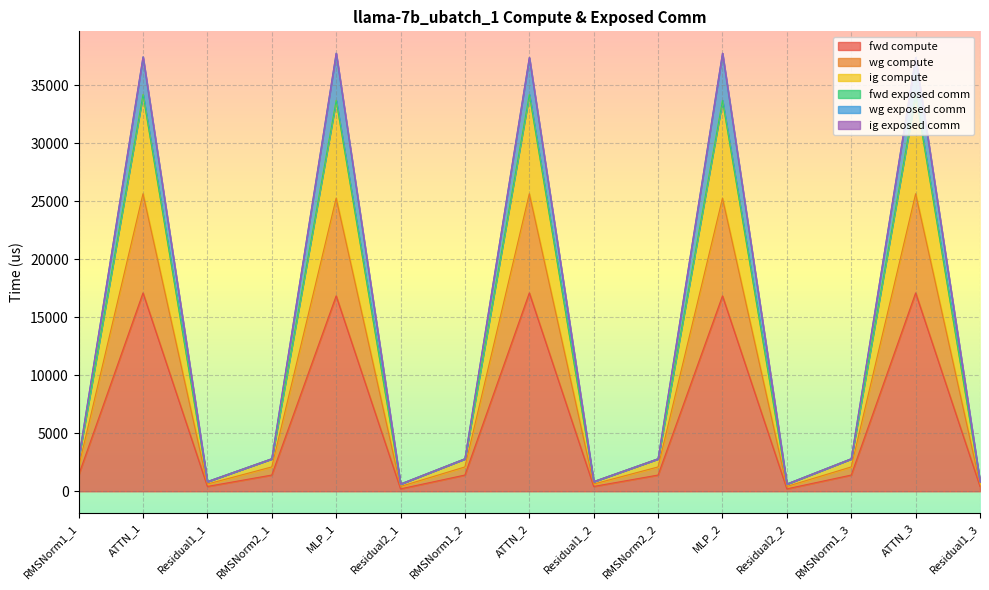

What is the label of the 1st point from the left?

RMSNorm1_1